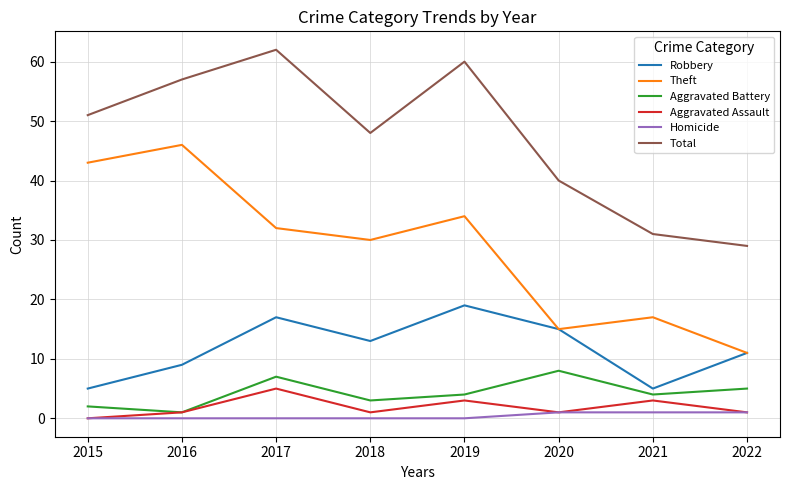

In Aggravated Assault, how many points are higher than both neighbors (excluding endpoints)?

3